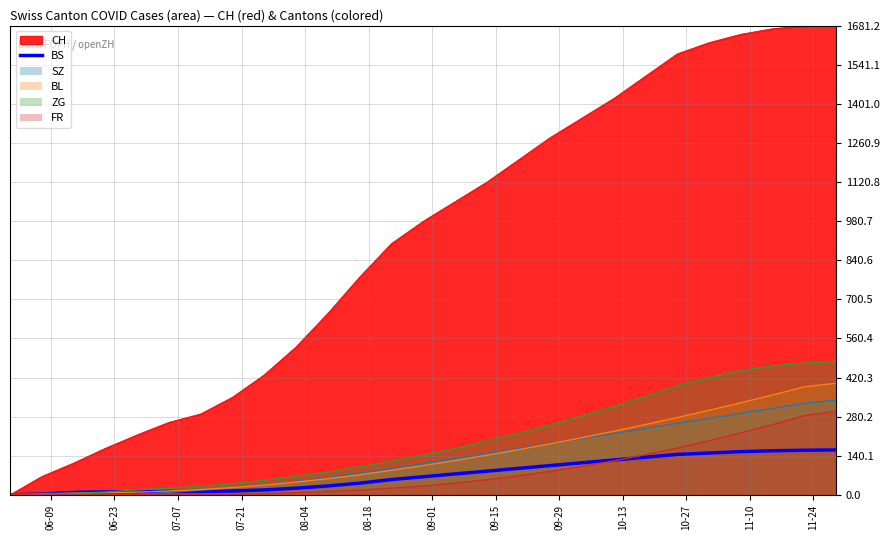

How many lines are shown in the chart?

6